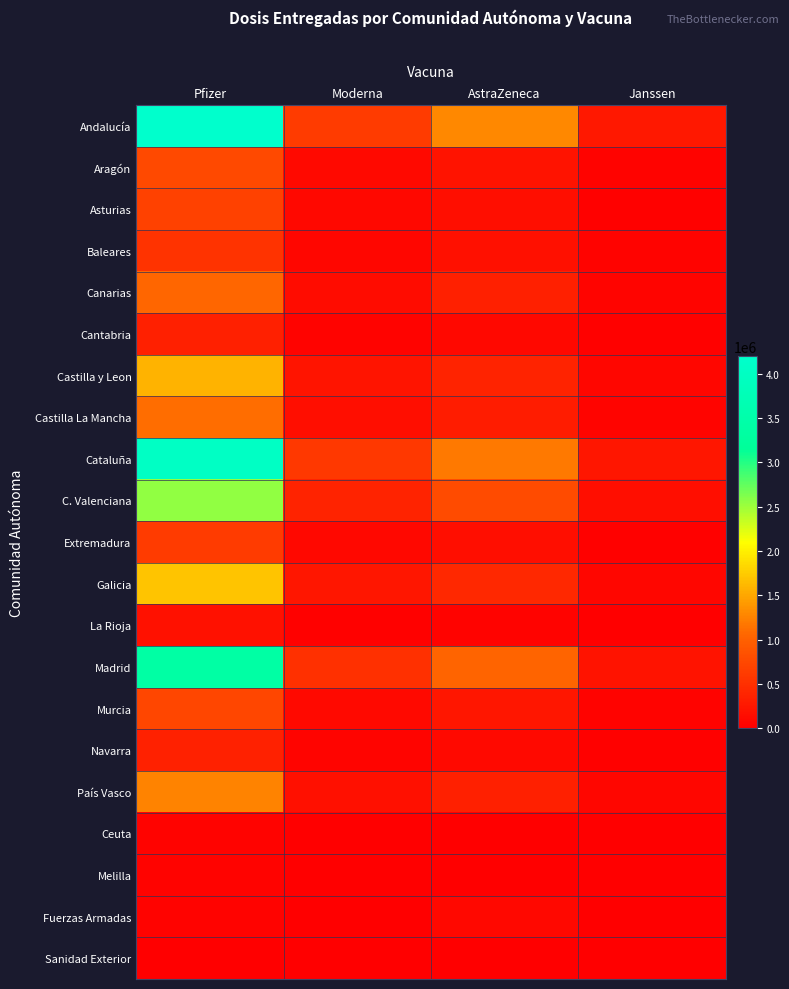

What is the maximum value shown in the chart?

4199220